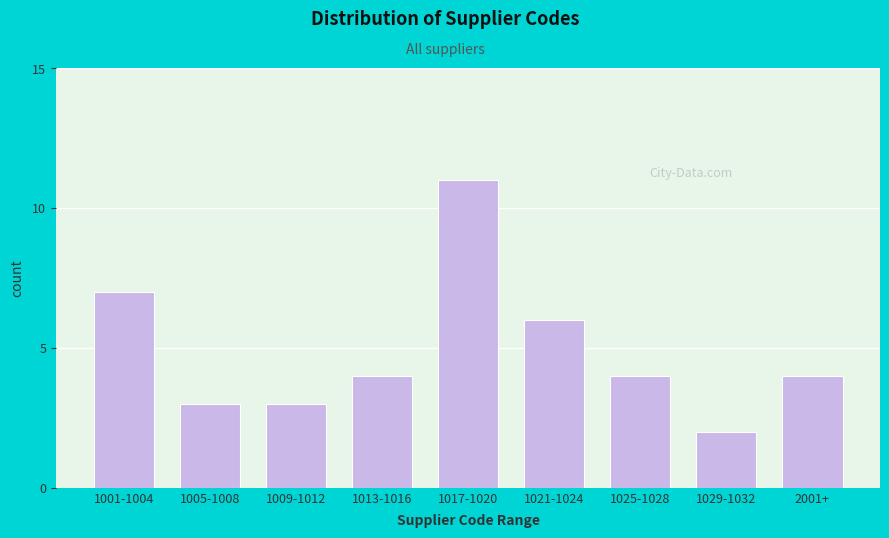

Reading left to right, transcribe all the data shown in this chart.

7	3	3	4	11	6	4	2	4